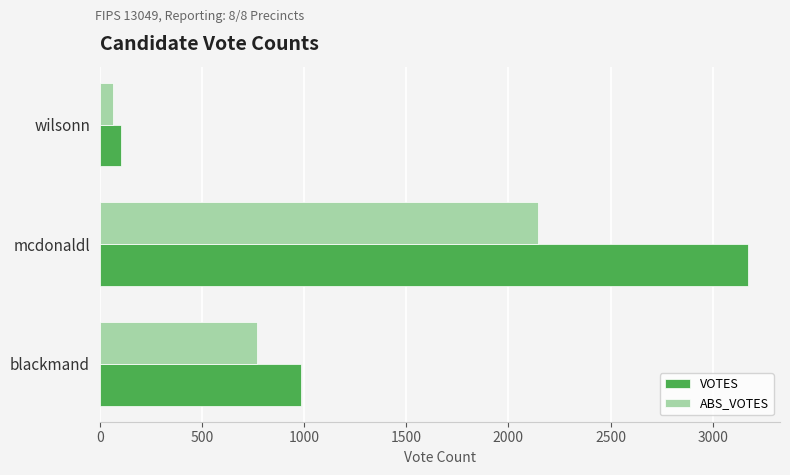

What is the difference between the maximum and minimum values in the VOTES series?

3069